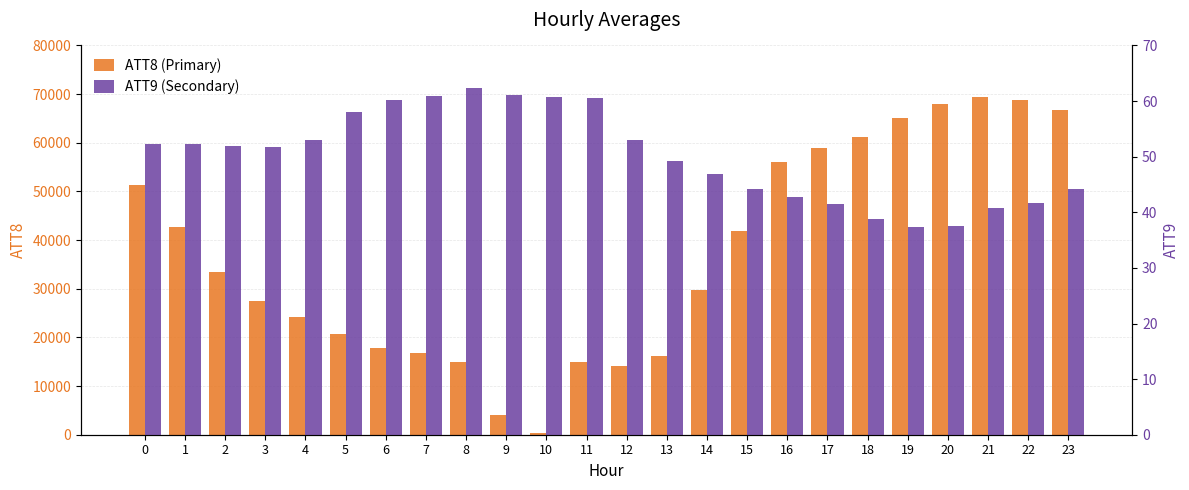

What is the difference between the second highest and second lowest values in the ATT8 (Primary) series?

64600.0